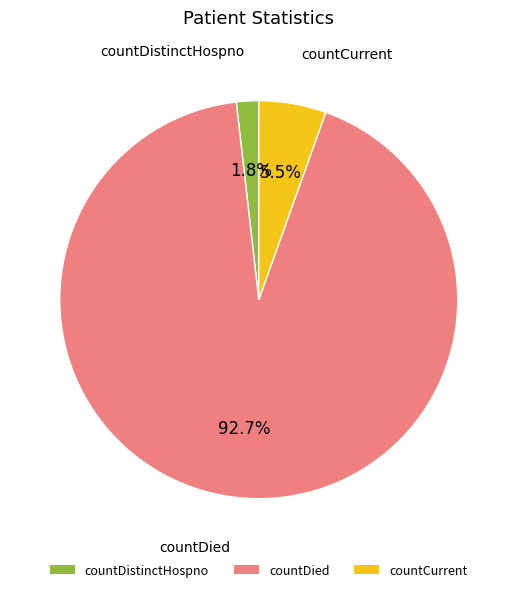

Does countDistinctHospno represent more than half of the total?

No